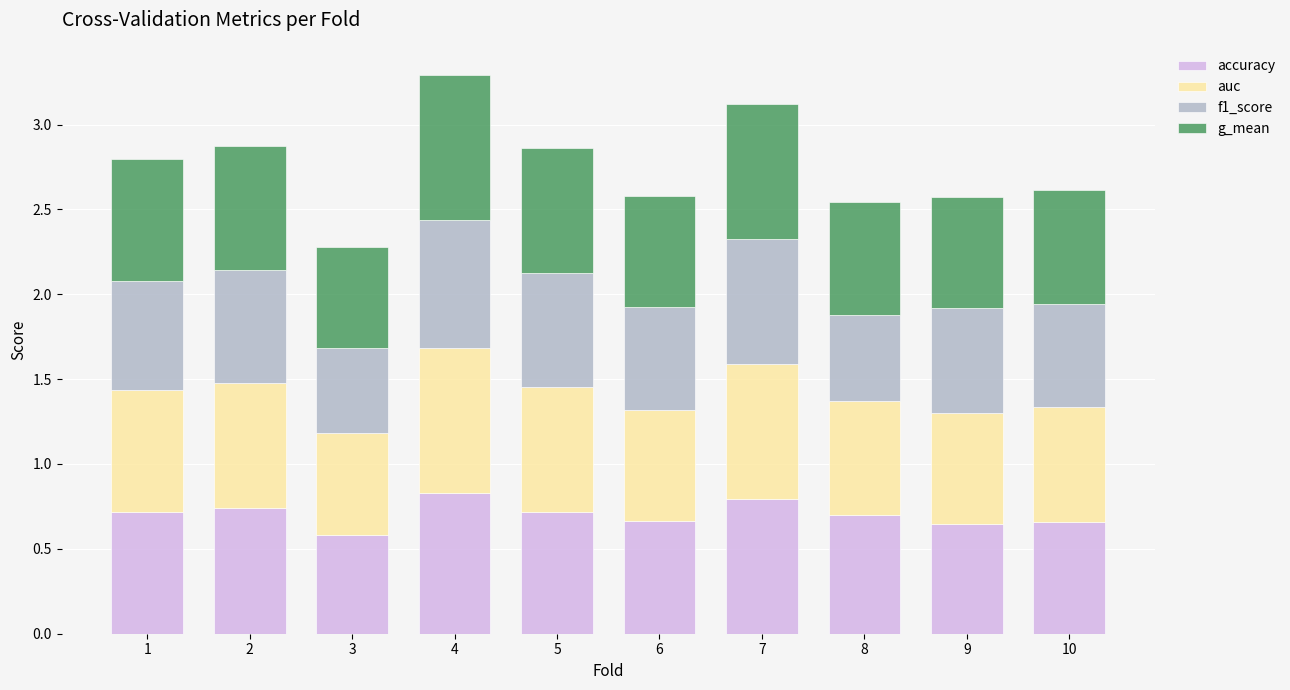

Does the chart contain any negative values?

No